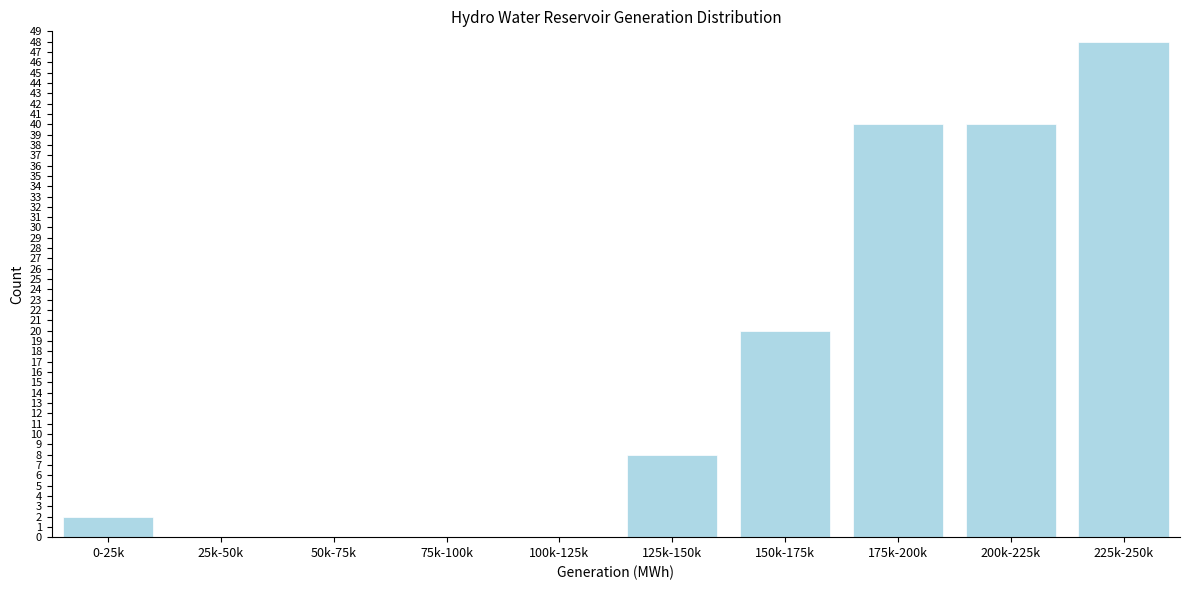

Reading right to left, transcribe all the data shown in this chart.

225k-250k=48	200k-225k=40	175k-200k=40	150k-175k=20	125k-150k=8	100k-125k=0	75k-100k=0	50k-75k=0	25k-50k=0	0-25k=2